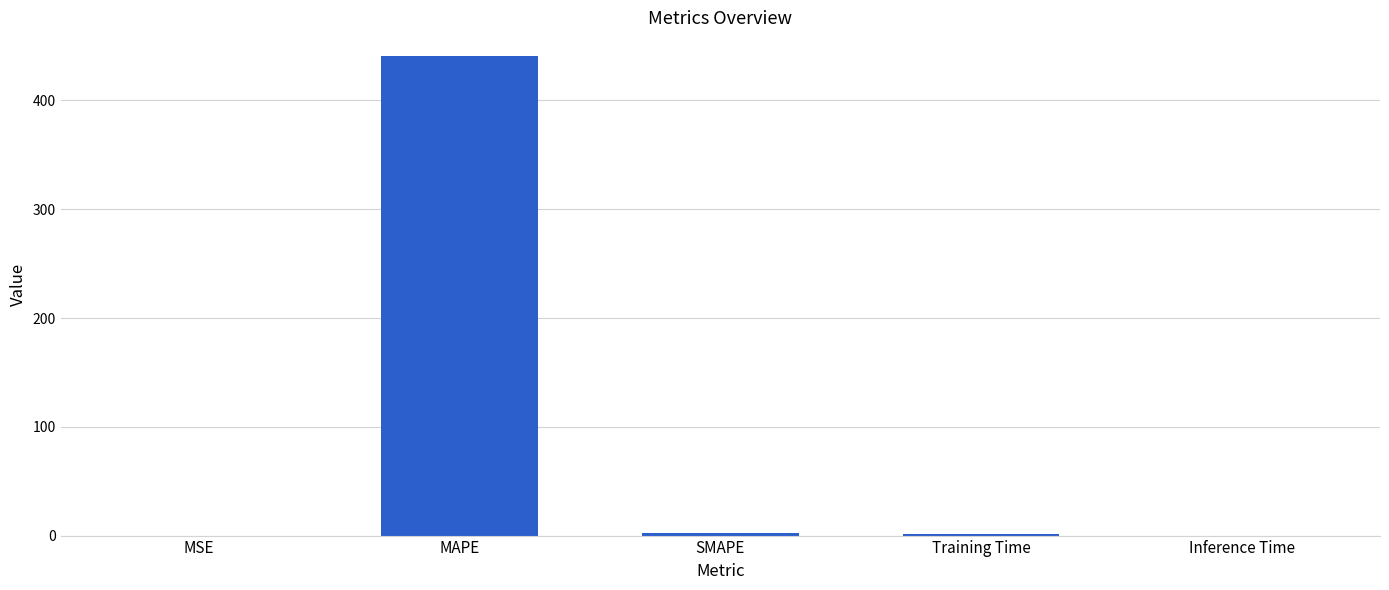

At which category does the chart reach its peak across all series?

MAPE